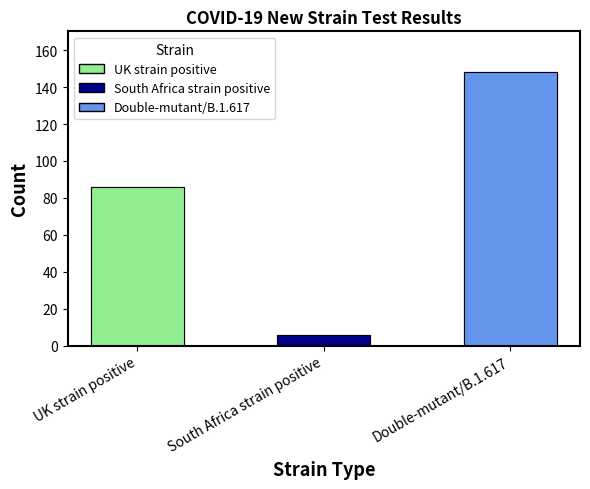

Are the bars grouped side by side (vs. stacked)?

No